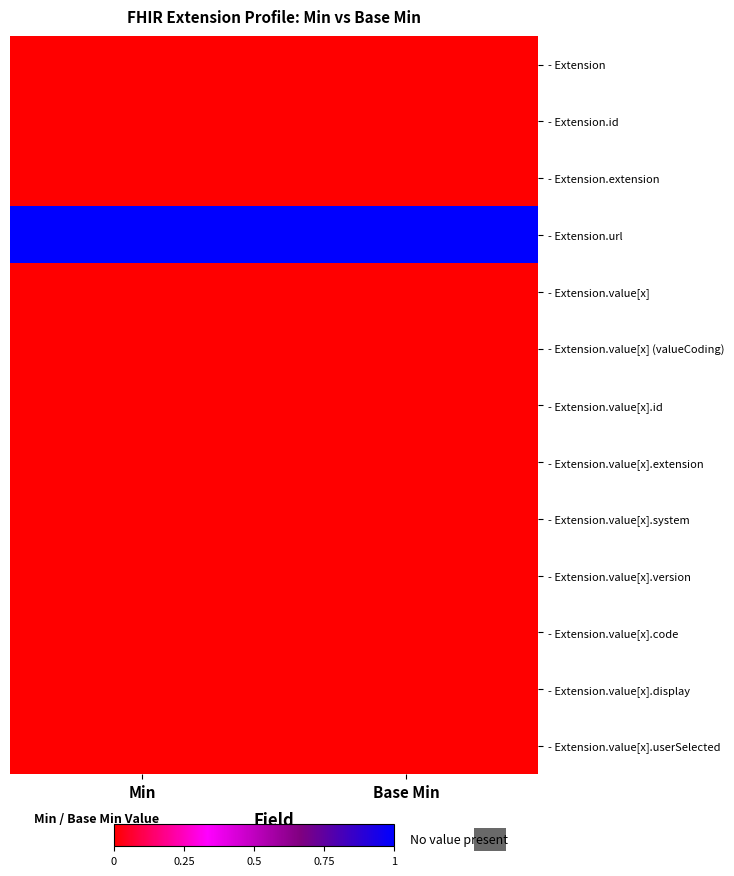

What is the spread (max minus min) of values at Base Min?

1